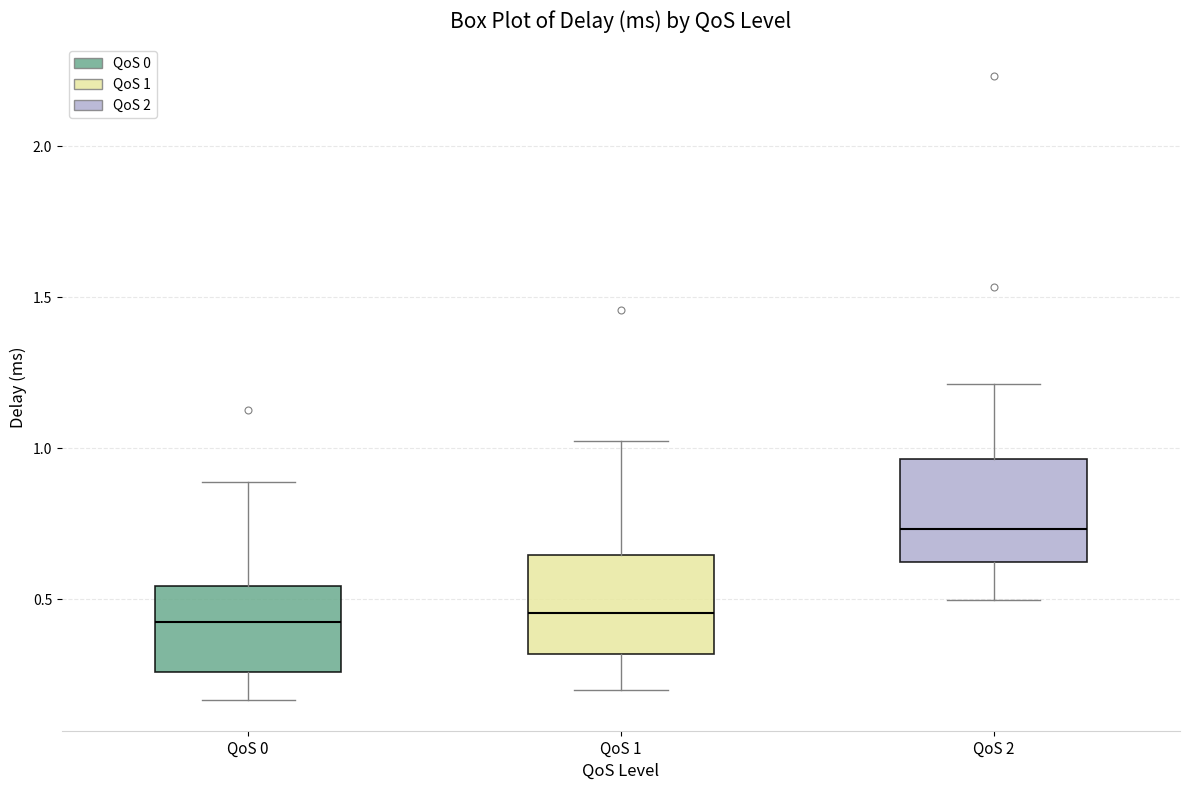

Reading left to right, transcribe this box plot: for each box, give where its median line is, the range the box spans, and where its two whiskers end, as read against the y-axis. The values are not printed on the chart, so give them approximately, as read against the axis.

QoS 0: median 0.40, box 0.25 to 0.55, whiskers 0.15 to 0.90
QoS 1: median 0.45, box 0.30 to 0.65, whiskers 0.20 to 1.00
QoS 2: median 0.75, box 0.60 to 0.95, whiskers 0.50 to 1.20